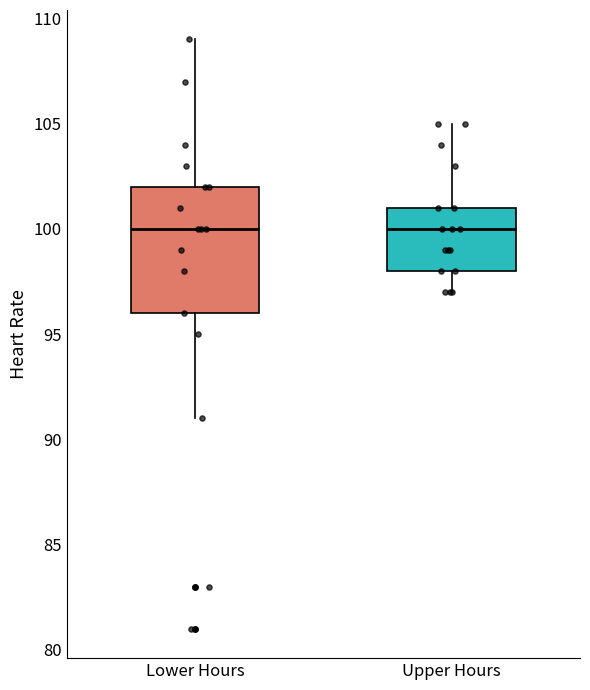

Reading left to right, transcribe this box plot: for each box, give where its median line is, the range the box spans, and where its two whiskers end, as read against the y-axis. The values are not printed on the chart, so give them approximately, as read against the axis.

Lower Hours: median 100, box 96 to 102, whiskers 91 to 109
Upper Hours: median 100, box 98 to 101, whiskers 97 to 105